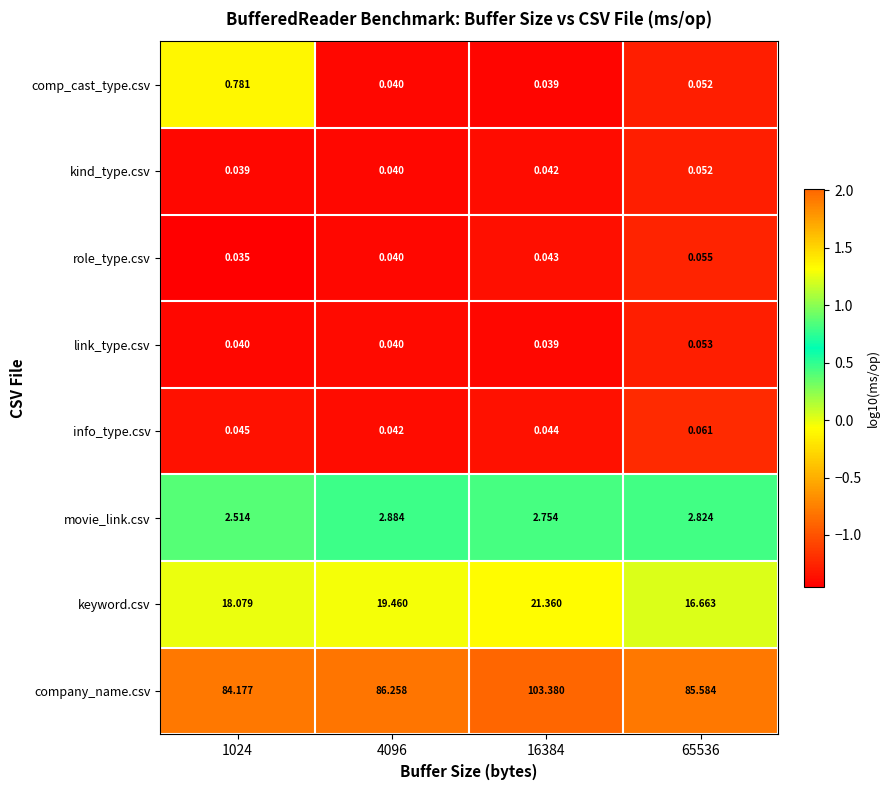

Which series has the widest spread of values?

company_name.csv